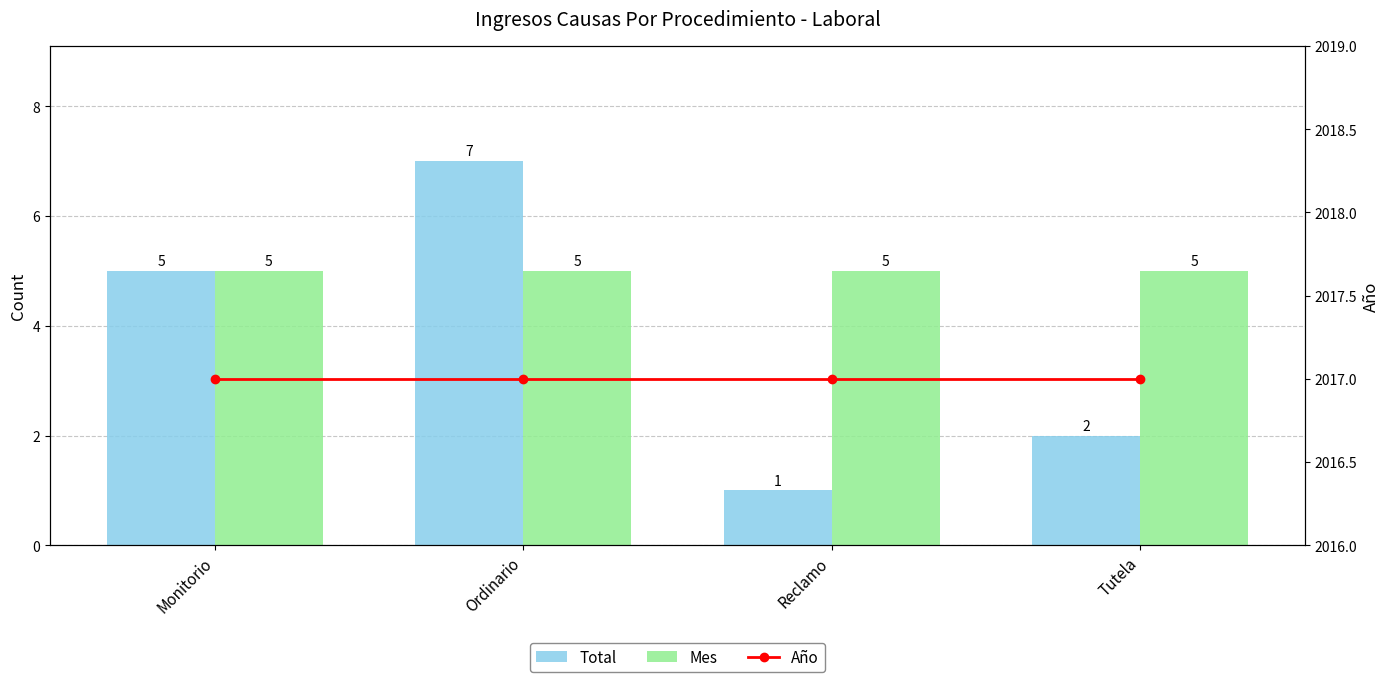

What value does the Total series have at Ordinario?

7